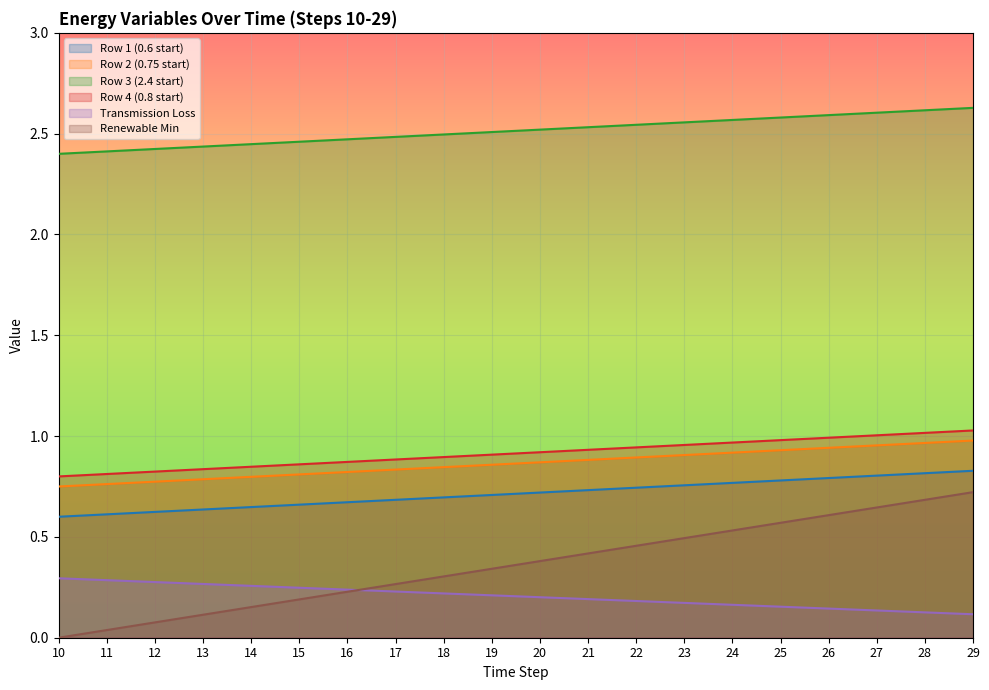

Which series has the largest total across all categories?

Row 3 (2.4 start)